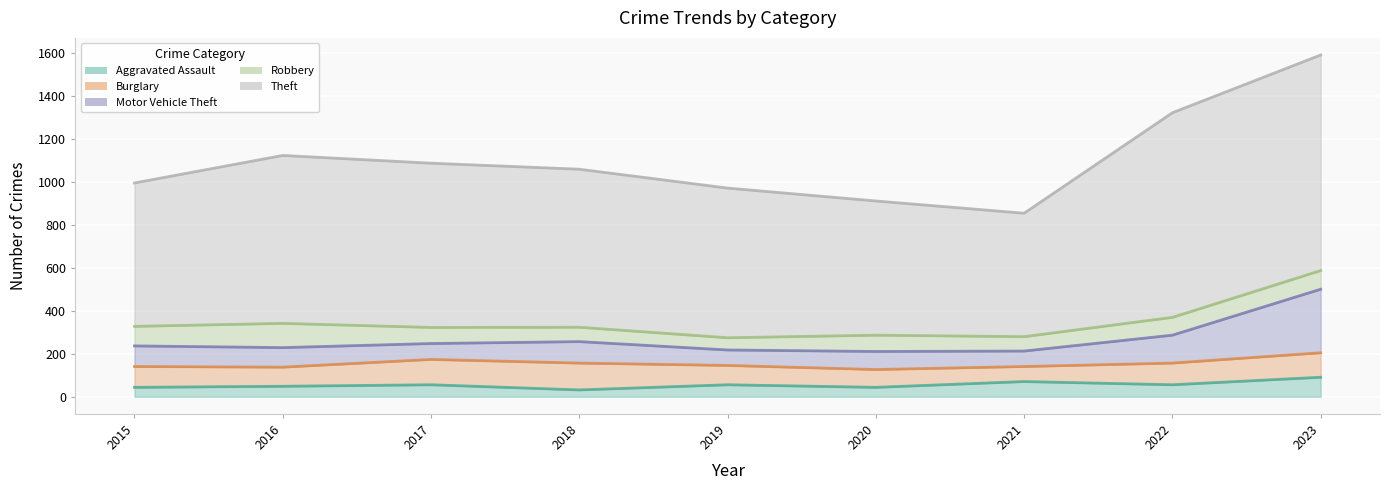

The Theft series shows 697 at 2019. True or false?

True